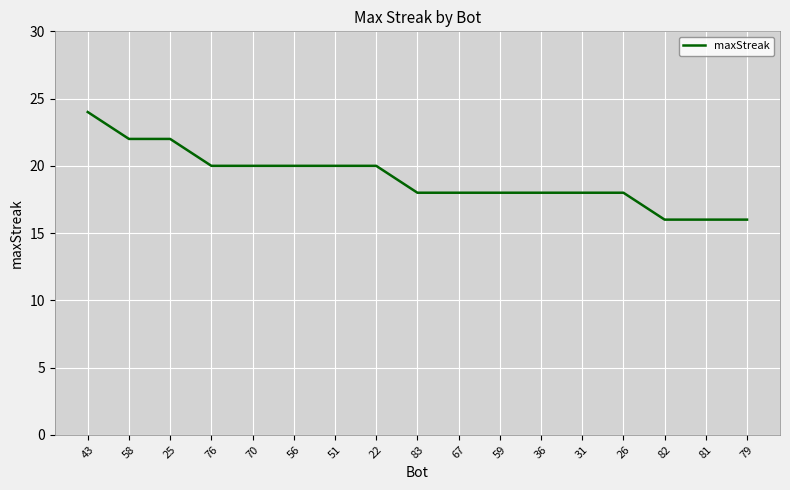

How many values are between 18 and 20?

11